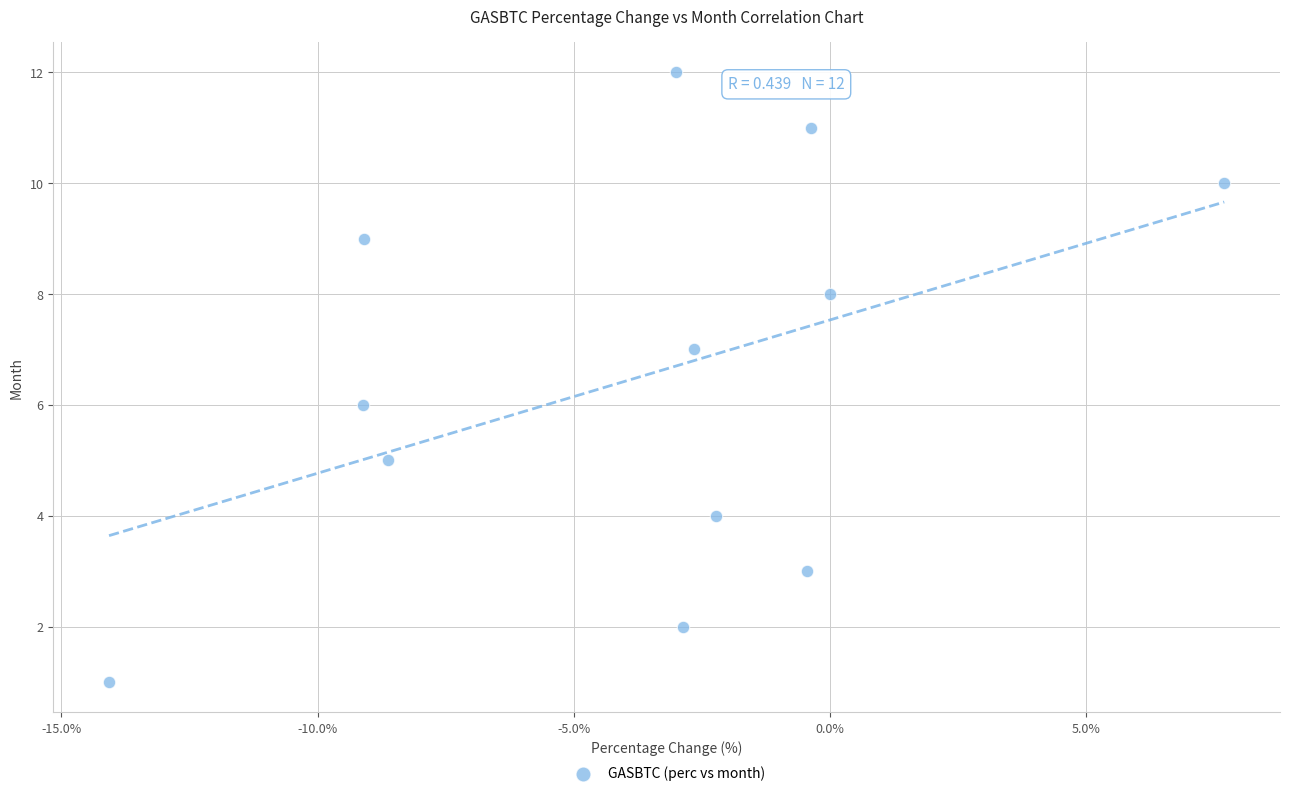

What is the range of Y values (max minus min)?

11